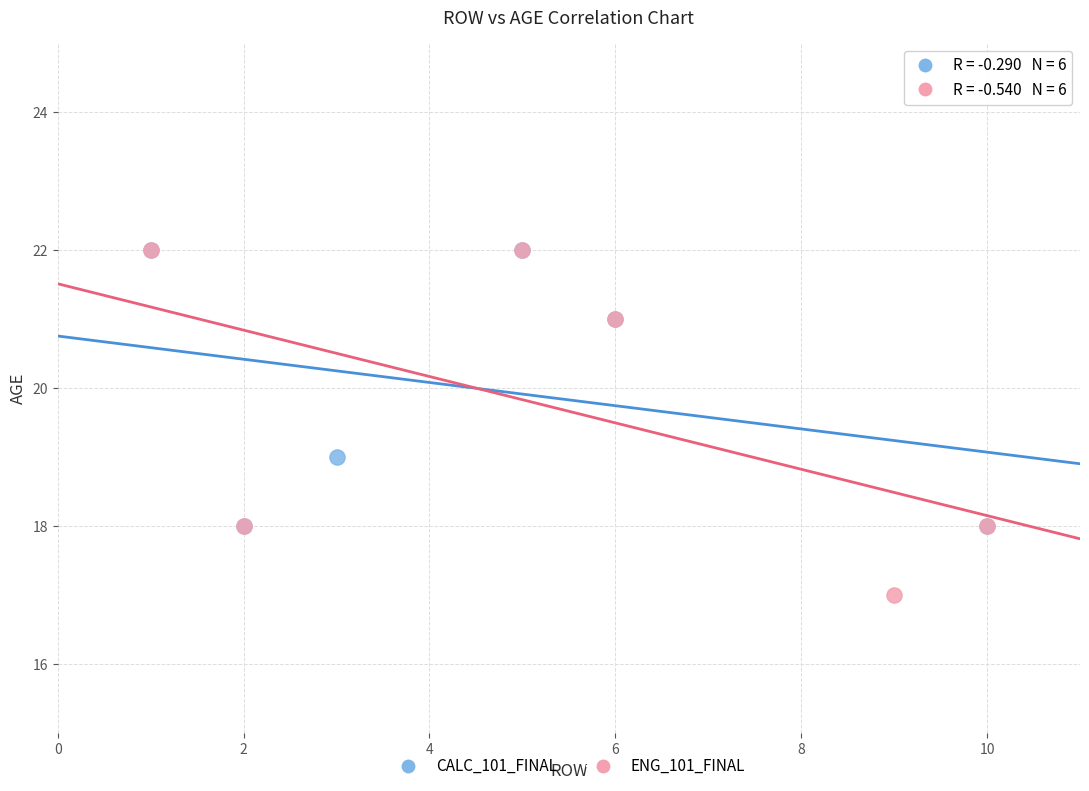

What are all the series names shown in the legend?

CALC_101_FINAL, ENG_101_FINAL